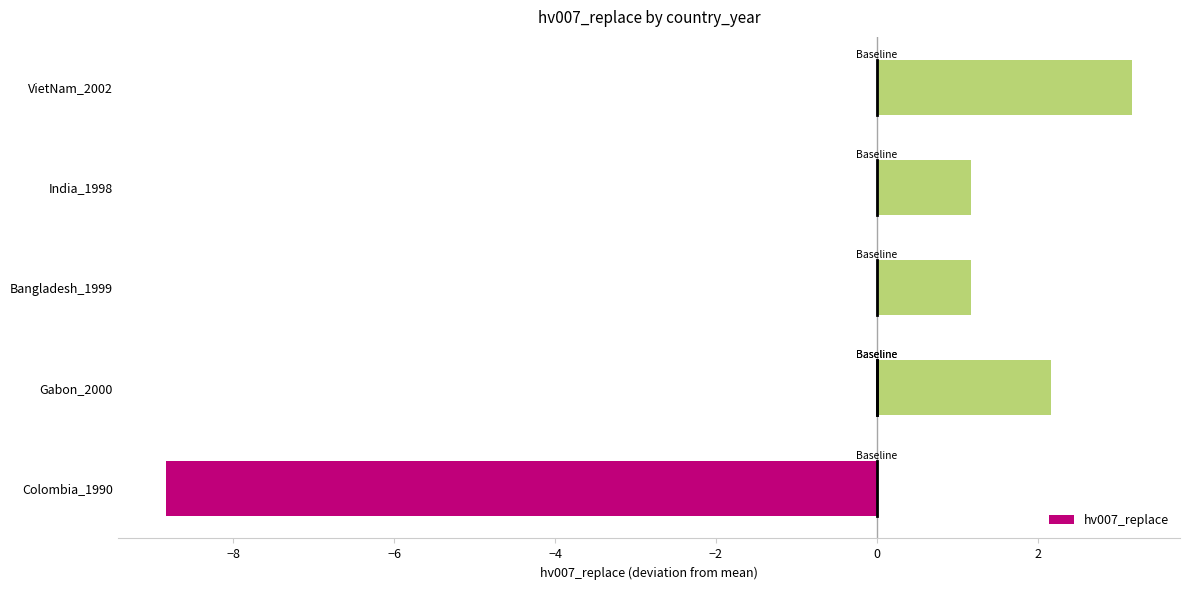

What is the value of the 4th bar from the left?

1.2